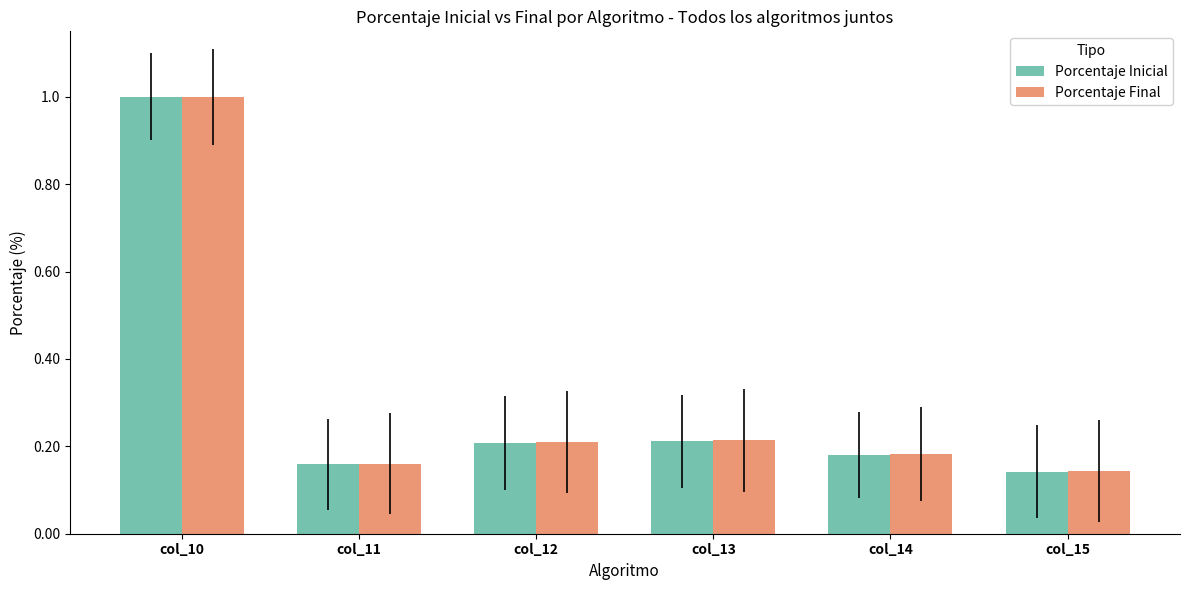

What is the total value across all series at col_12?

0.4